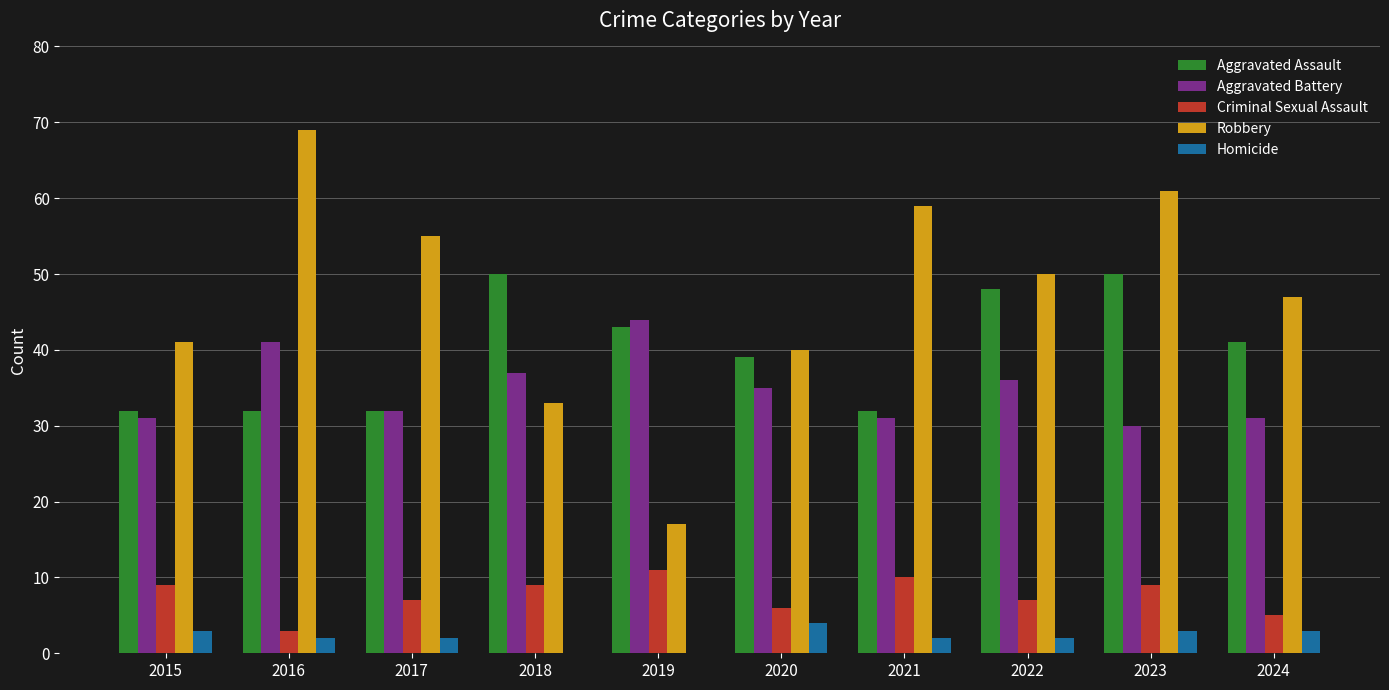

Reading right to left, list all the values displayed in this chart.

Aggravated Assault: 2024=41	2023=50	2022=48	2021=32	2020=39	2019=43	2018=50	2017=32	2016=32	2015=32
Aggravated Battery: 2024=31	2023=30	2022=36	2021=31	2020=35	2019=44	2018=37	2017=32	2016=41	2015=31
Criminal Sexual Assault: 2024=5	2023=9	2022=7	2021=10	2020=6	2019=11	2018=9	2017=7	2016=3	2015=9
Robbery: 2024=47	2023=61	2022=50	2021=59	2020=40	2019=17	2018=33	2017=55	2016=69	2015=41
Homicide: 2024=3	2023=3	2022=2	2021=2	2020=4	2019=0	2018=0	2017=2	2016=2	2015=3